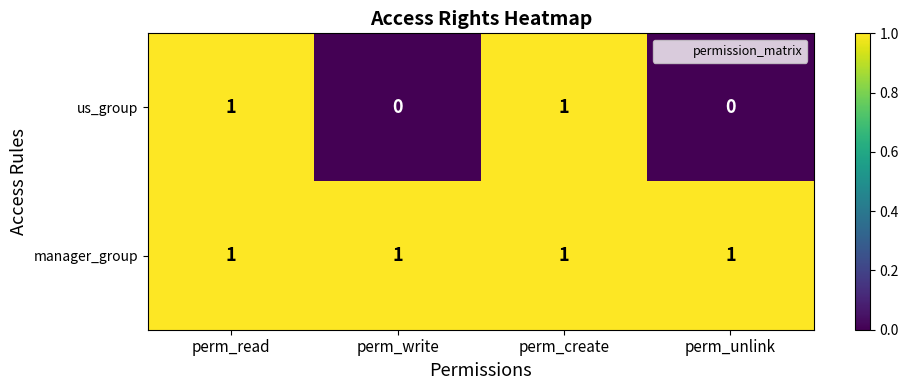

List the series in order of their overall mean, lowest first.

us_group, manager_group